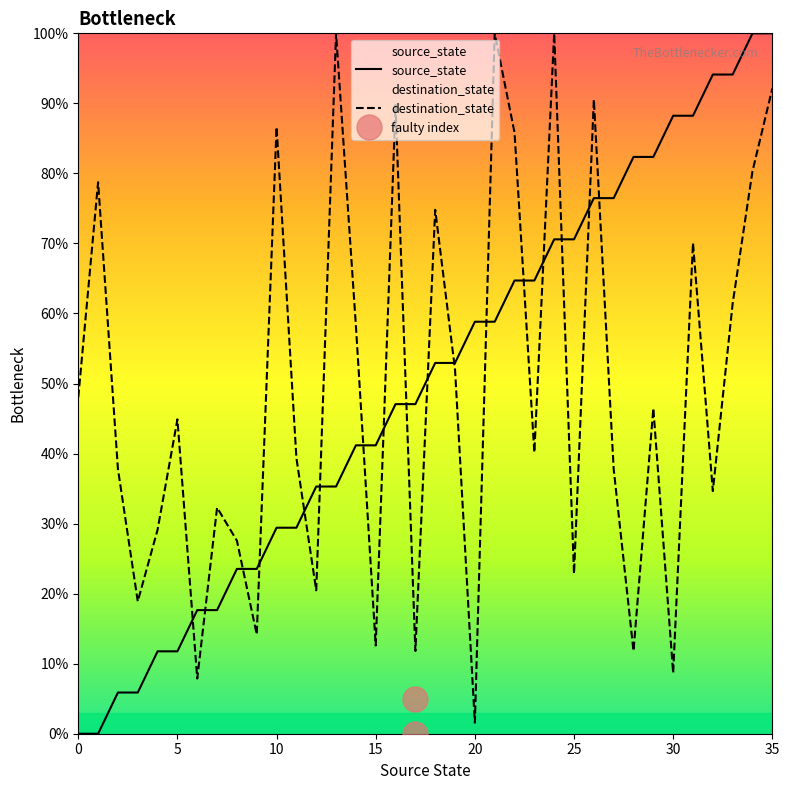

Which has a higher value, 2 or 8?

8